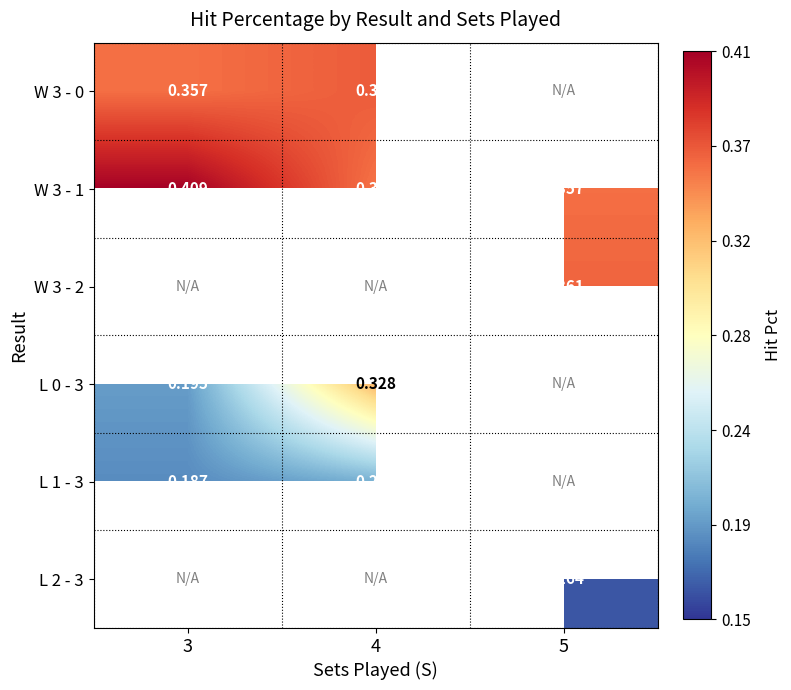

Count the number of categories in the chart.

3